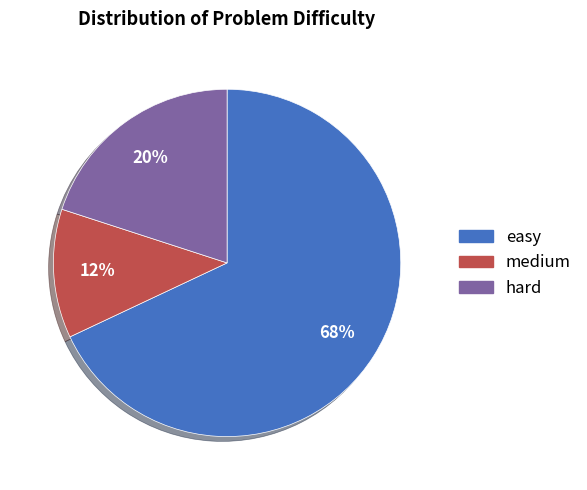

How many slices are in this pie chart?

3